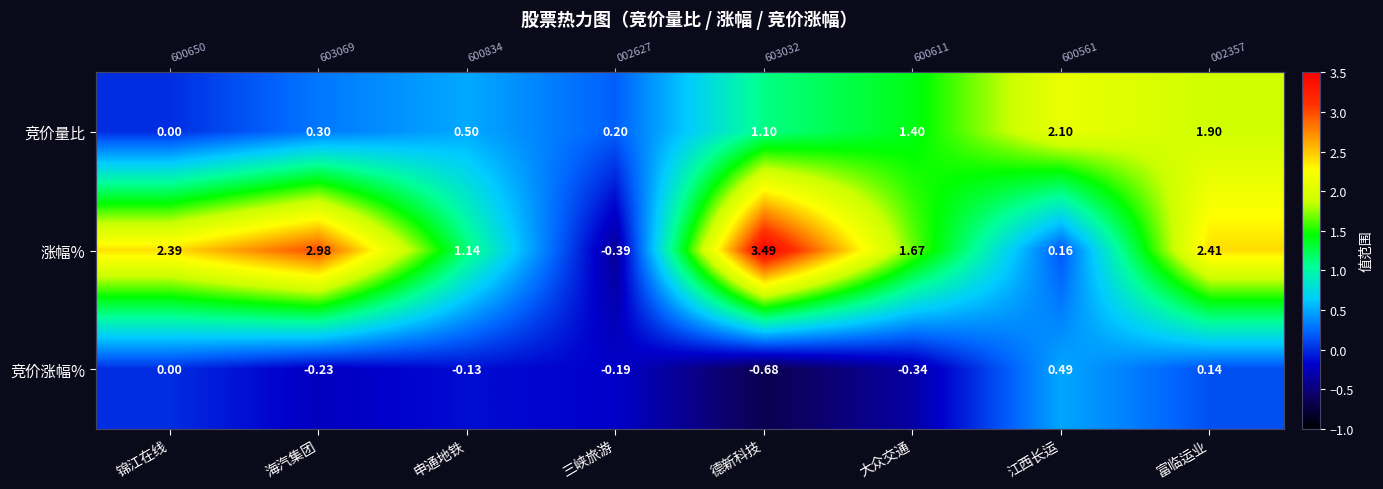

Rank the series by their maximum value, from lowest to highest.

竞价涨幅%, 竞价量比, 涨幅%